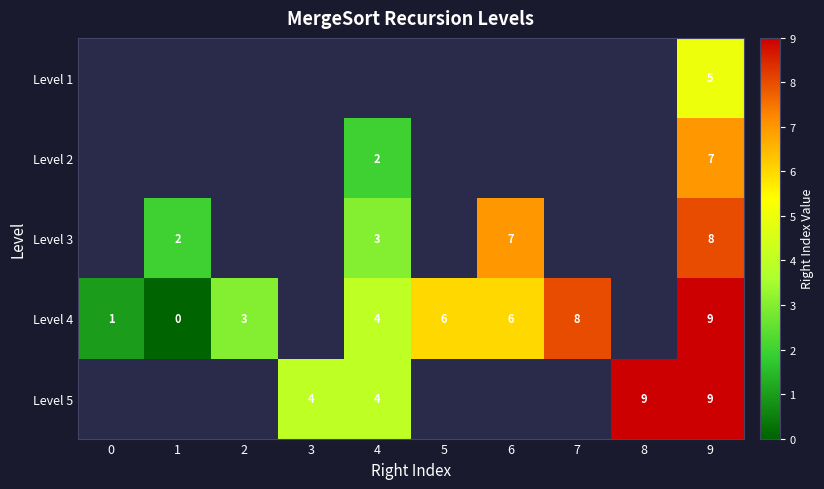

Is the value of Level 5 at 9 greater than the value of Level 4 at 6?

Yes